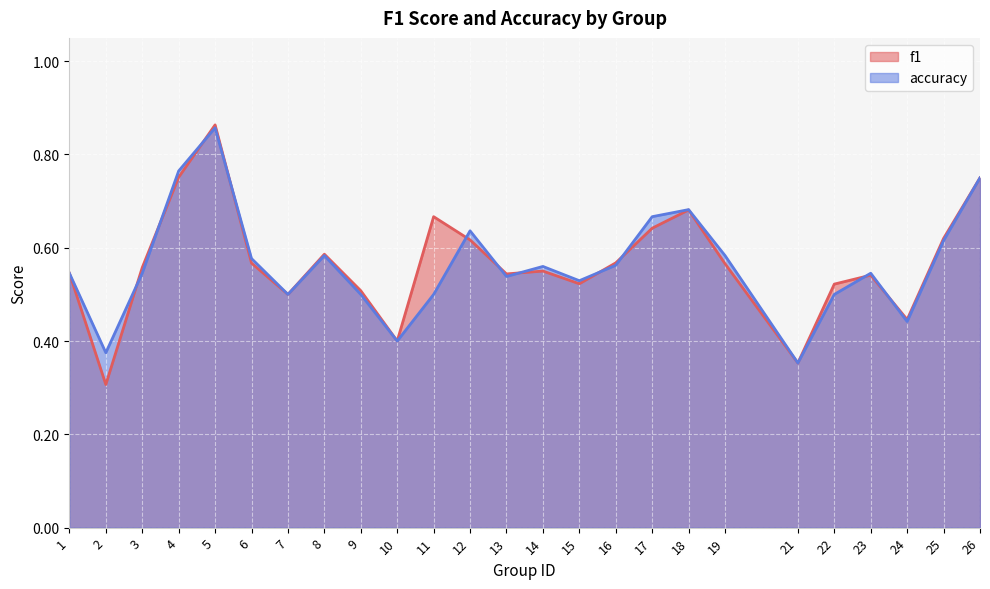

Which series has the widest spread of values?

f1